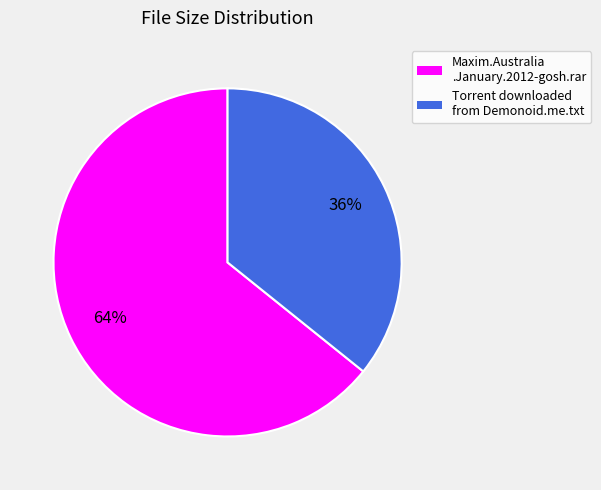

To the nearest percent, what portion does Torrent downloaded from Demonoid.me.txt represent?

36%